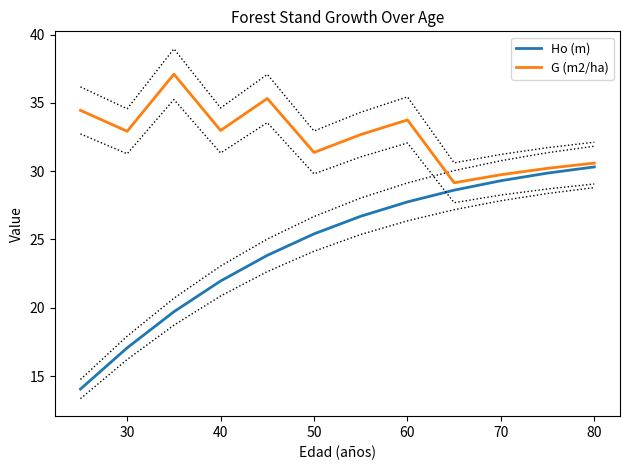

List the series in order of their peak value, lowest first.

Ho (m), G (m2/ha)